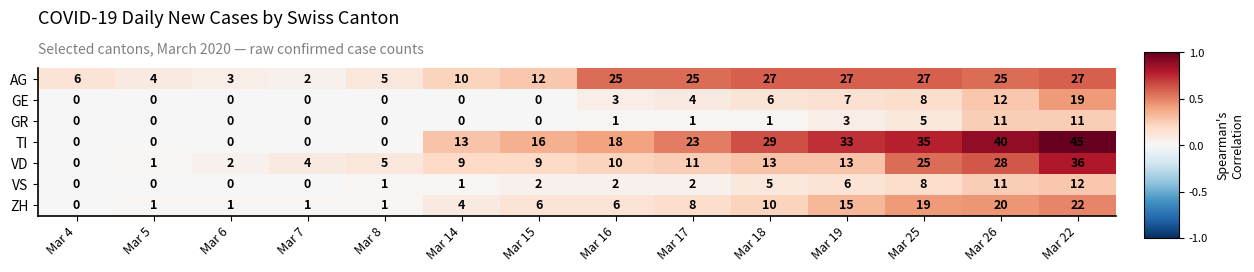

What is the average value of the VS series?

4